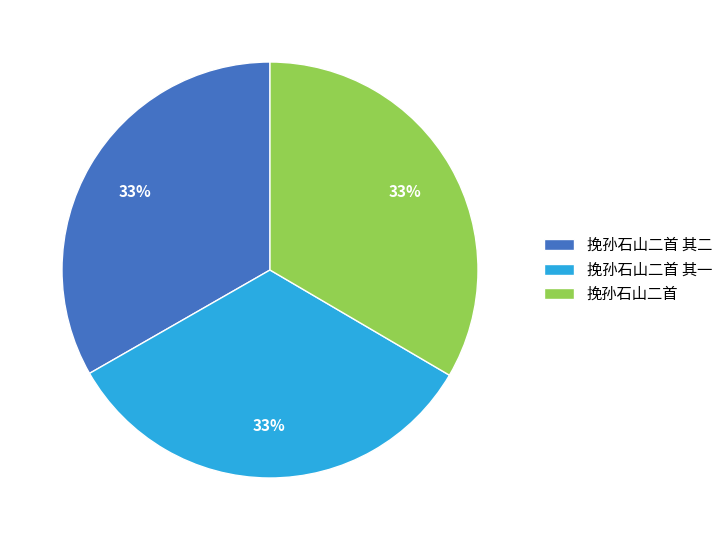

Is it true that 挽孙石山二首 其一 is 33% of the pie?

True